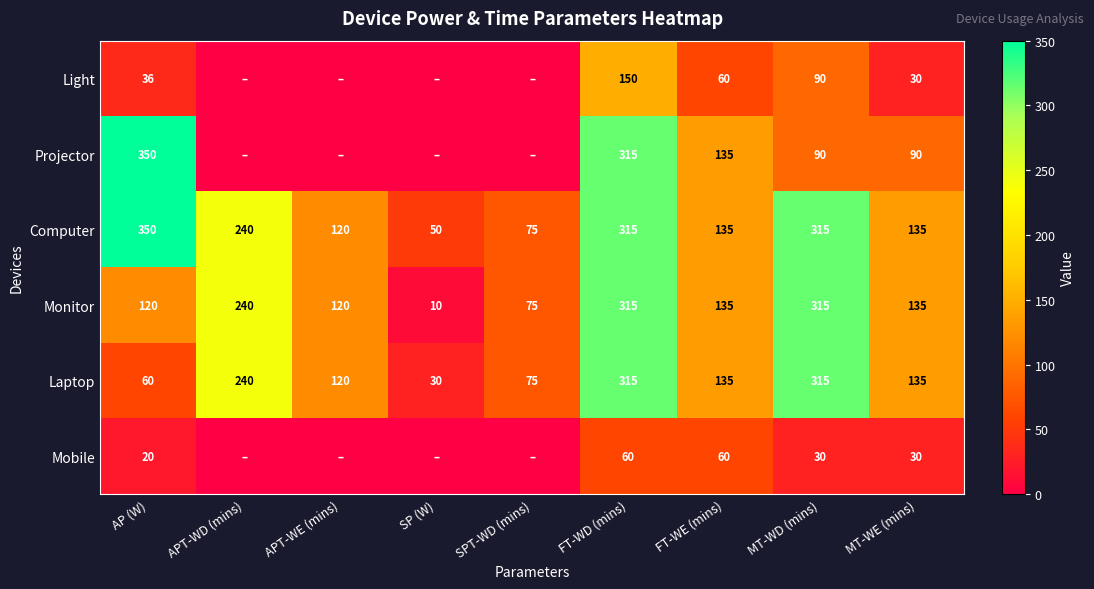

Which category has the highest value across all series?

AP (W)